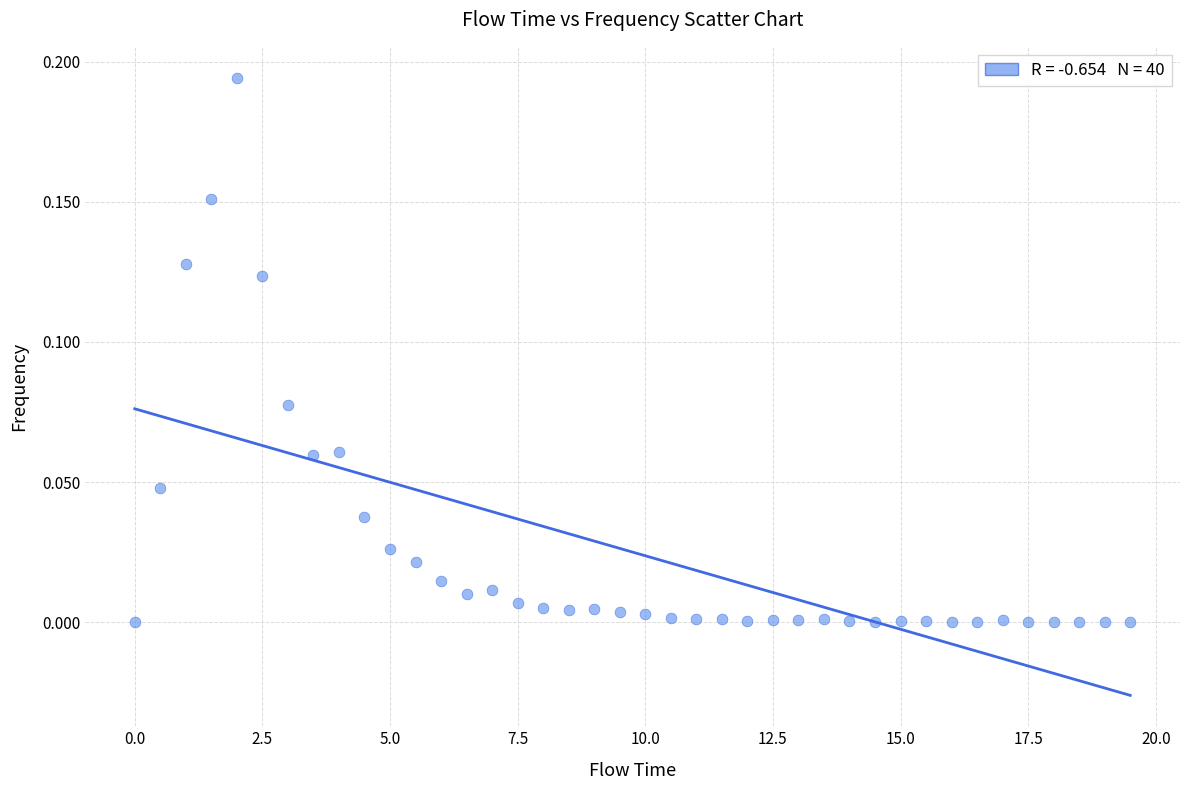

What is the range of X values (max minus min)?

19.5